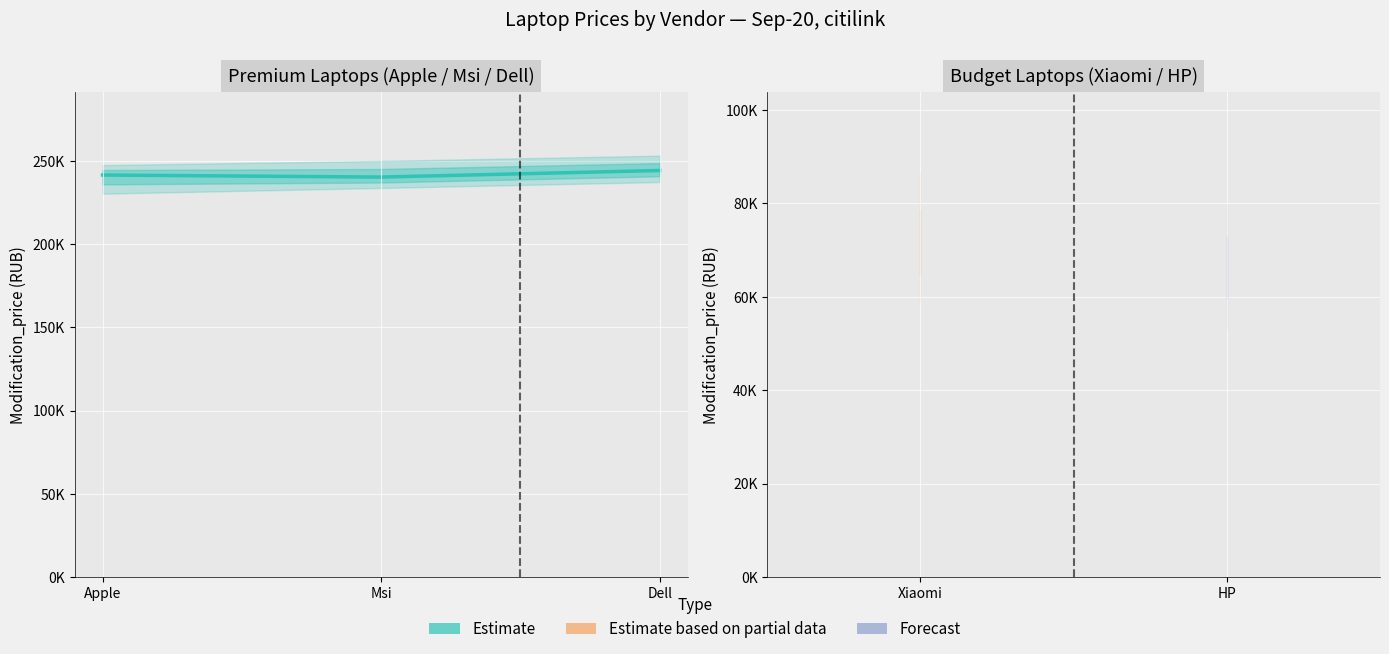

What is the difference between the maximum and minimum values?

3947.5